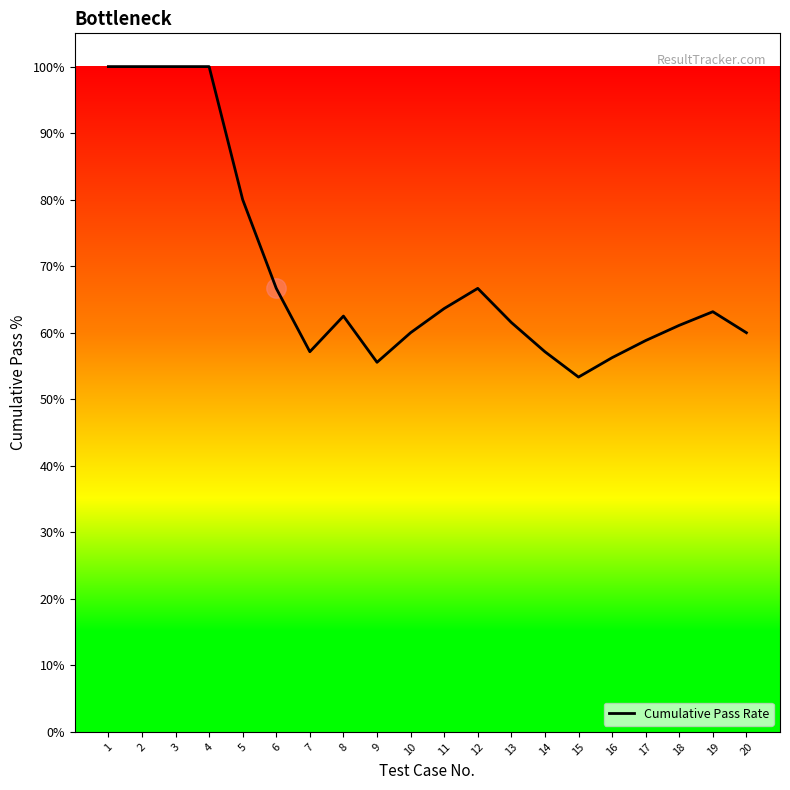

The chart shows a value of 22.2 at 1. True or false?

False